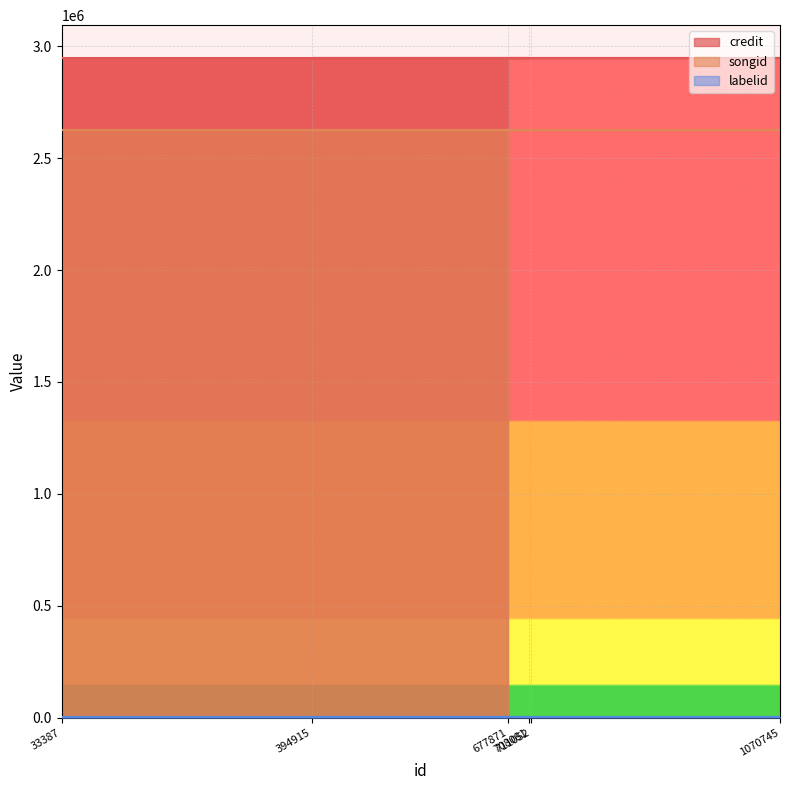

What is the sum of the labelid values at 394915 and 1070745?

6534